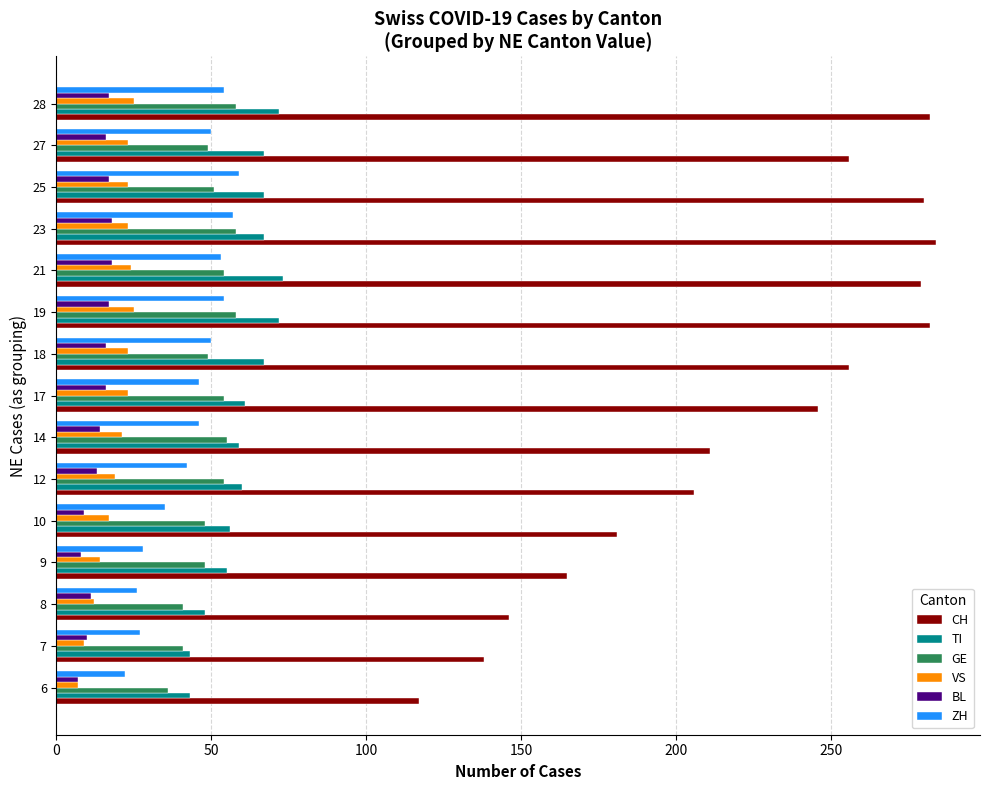

Which series changed the most between 18 and 21?

CH